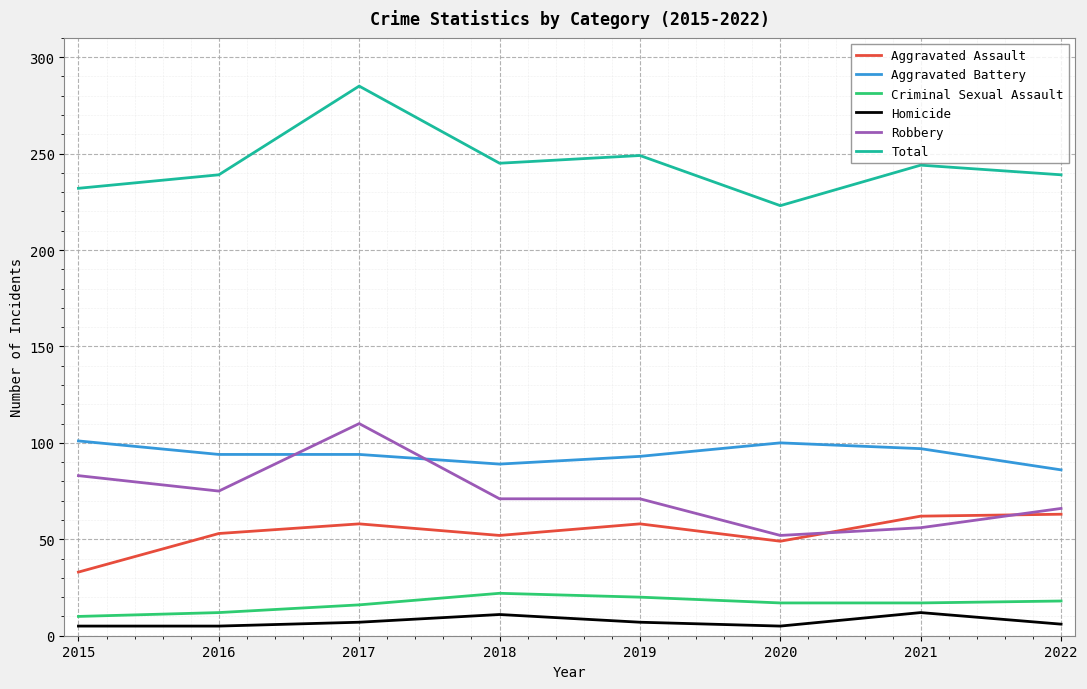

What is the spread (max minus min) of values at 2021?

232